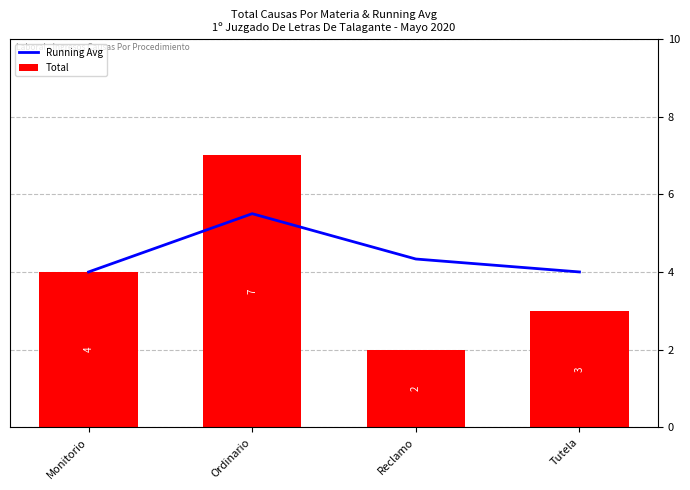

How many series are shown in this chart?

2